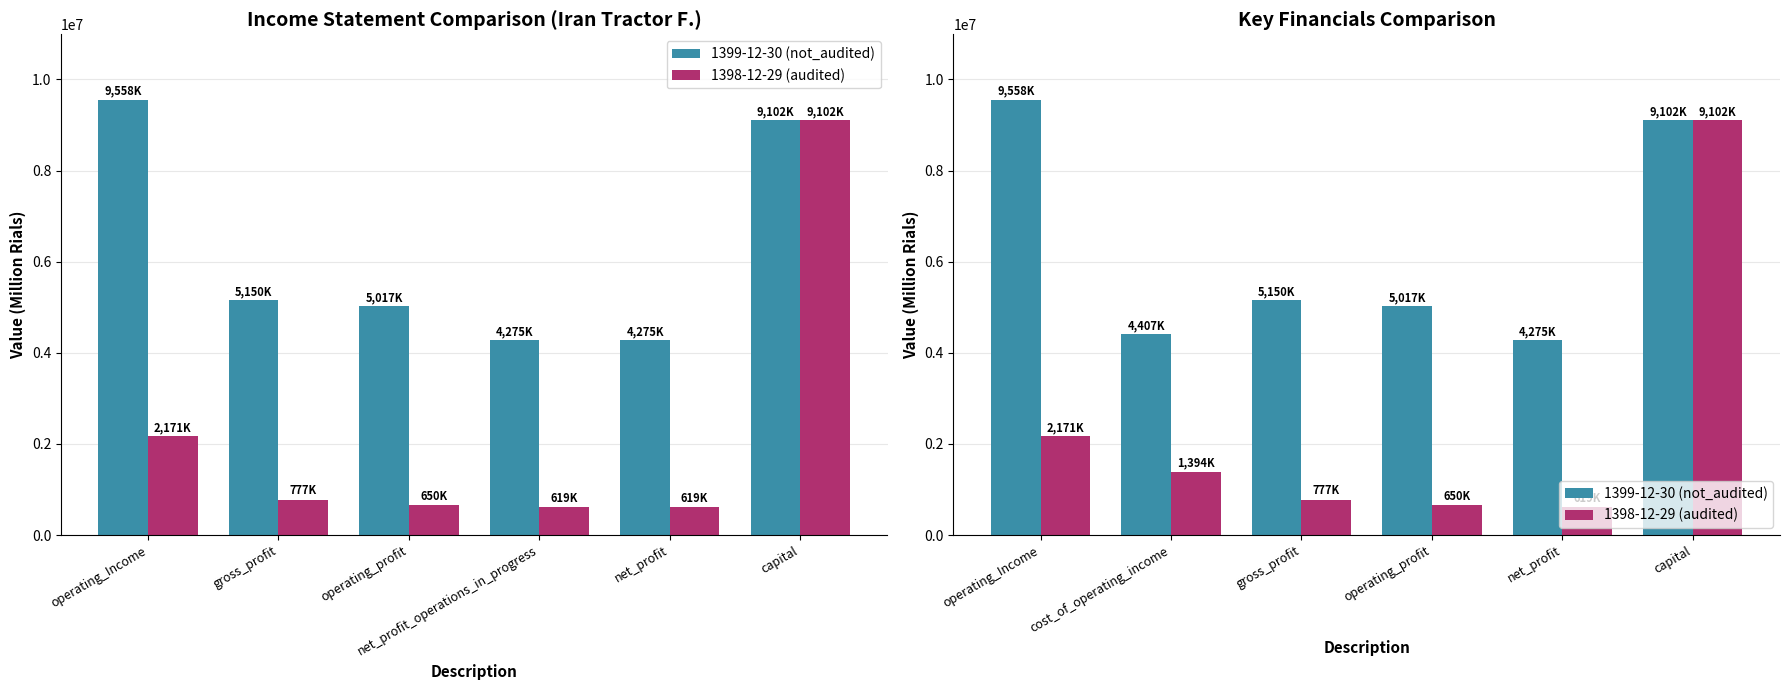

How many data points does each series have?

6